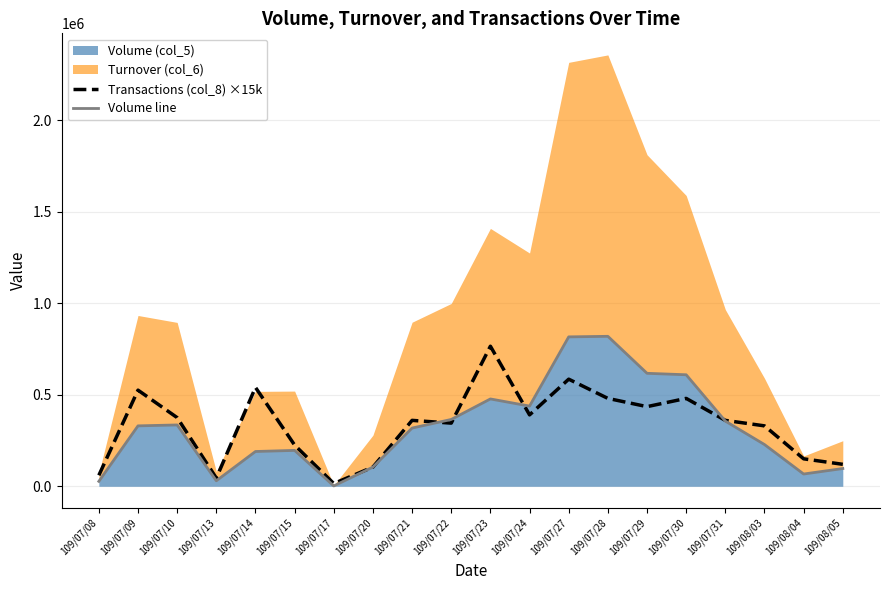

The Transactions (col_8) ×15k series shows 435000 at 109/07/29. True or false?

True